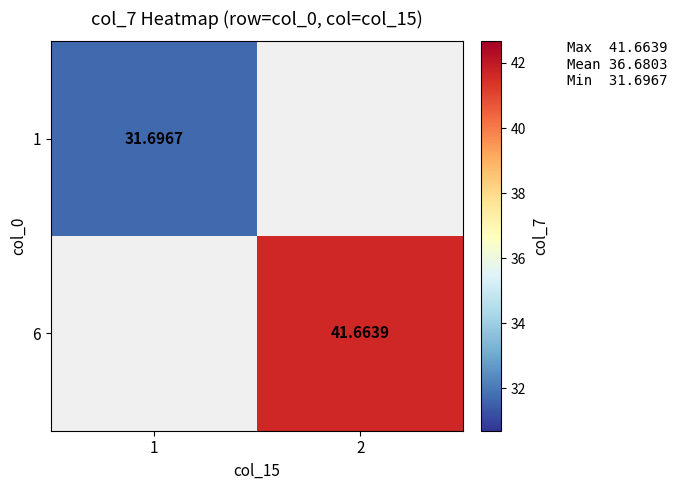

Between 1 and 2, which is larger?

2